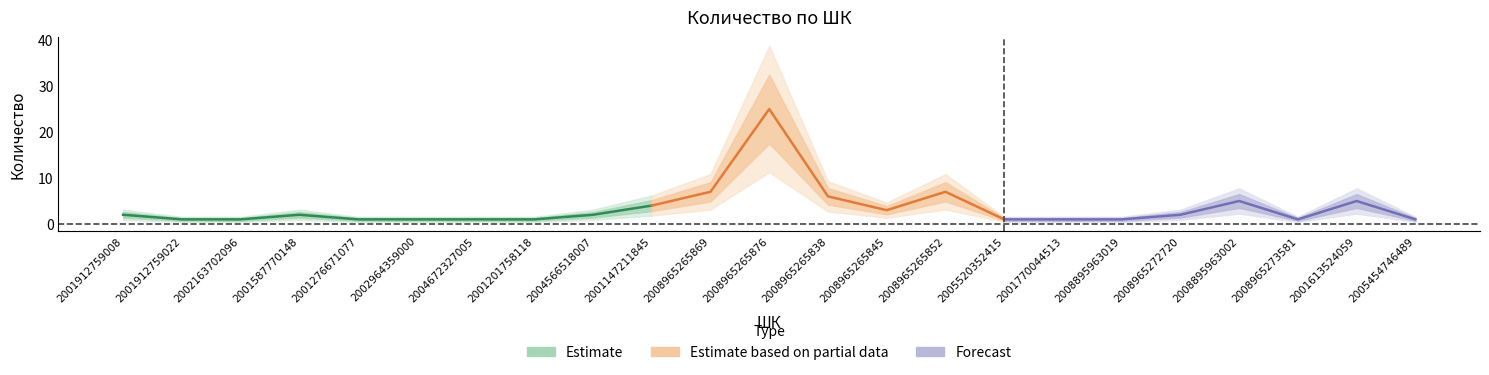

How many interior local peaks (higher than both neighbors) does the data have?

5